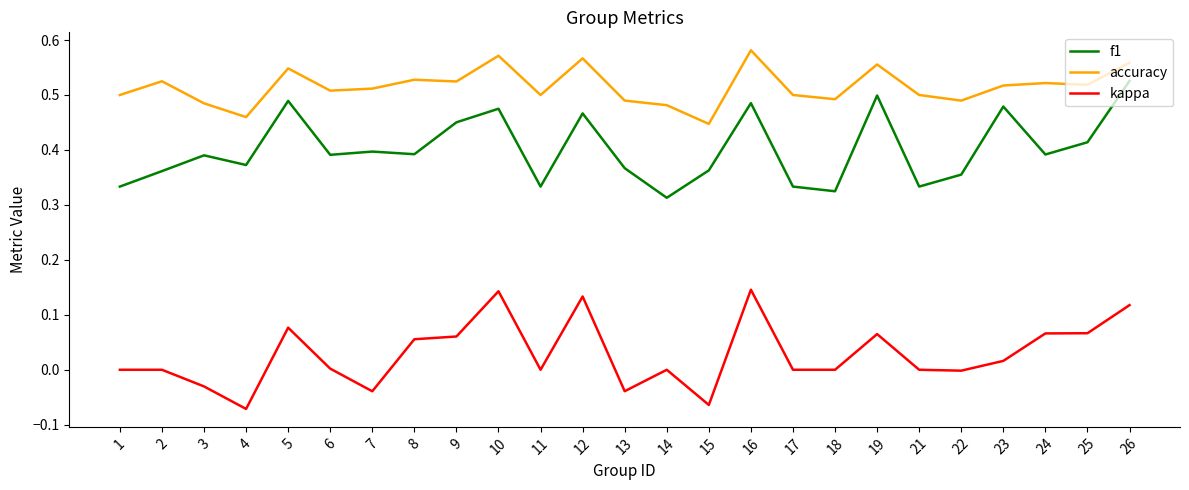

True or false: accuracy and kappa cross at least once.

False